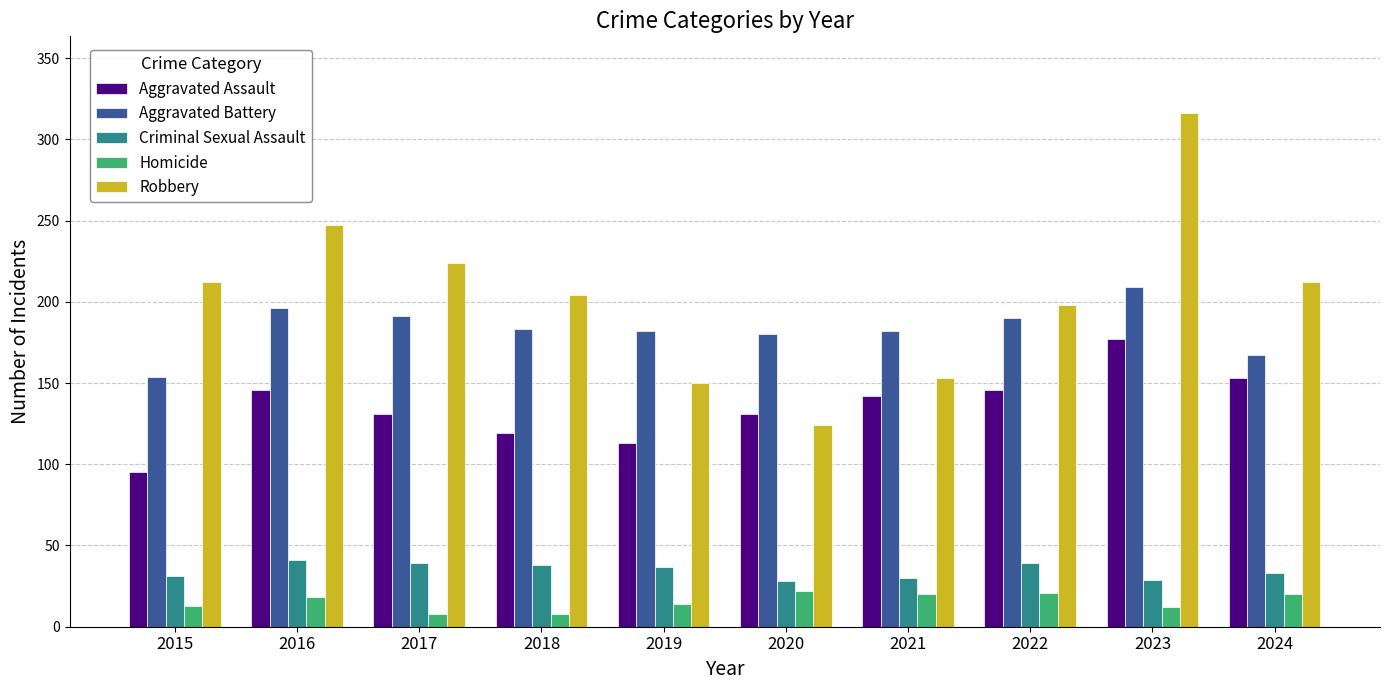

Is the value of Aggravated Assault at 2017 greater than the value of Robbery at 2023?

No